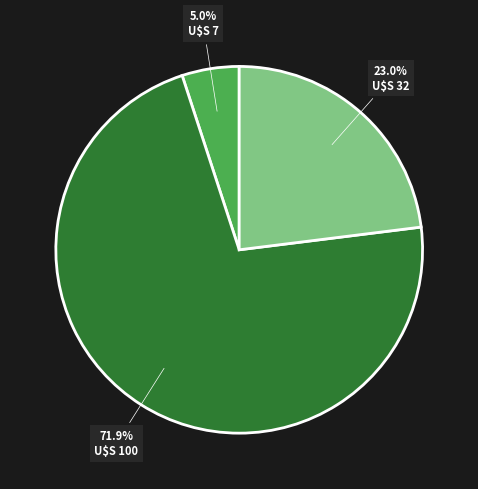

How many slices are in this pie chart?

3